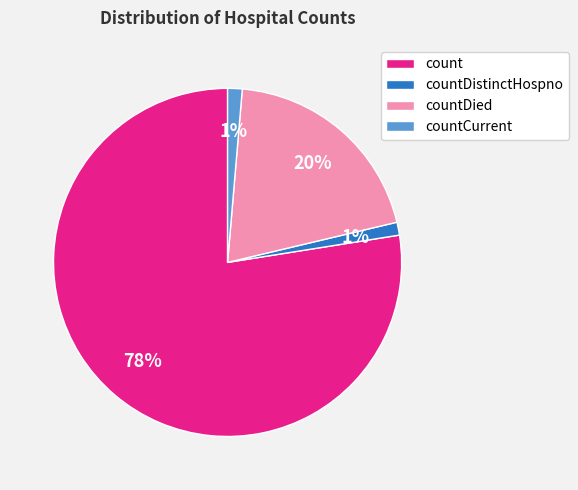

What is the largest slice in the pie chart?

count